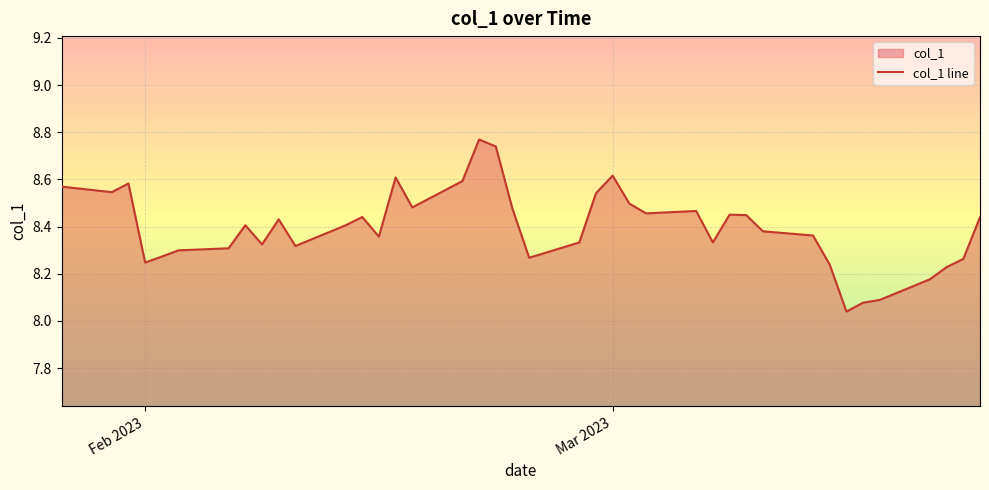

What is the value of the 2nd point from the left?

8.5